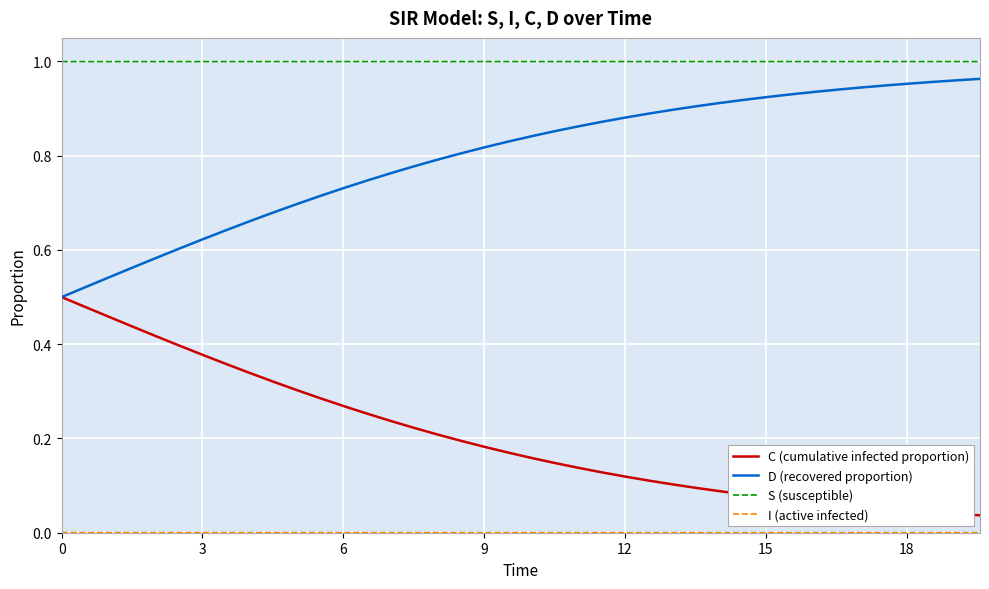

True or false: C (cumulative infected proportion) and S (susceptible) cross at least once.

False